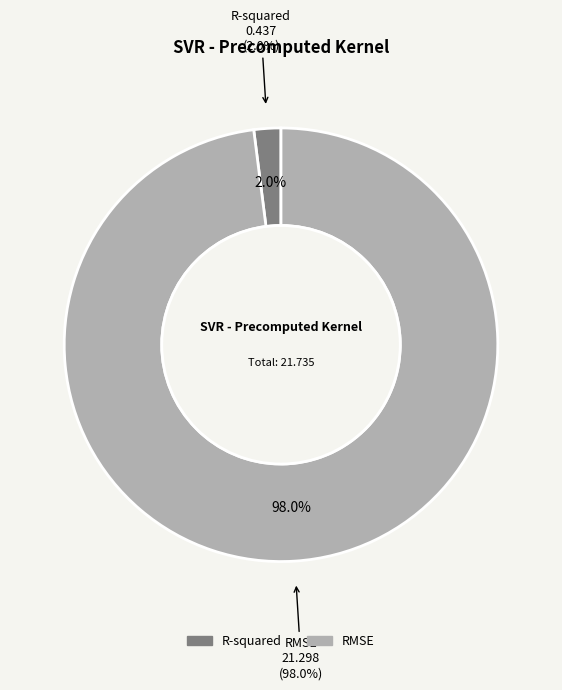

Combined, do RMSE and R-squared account for over 50%?

Yes